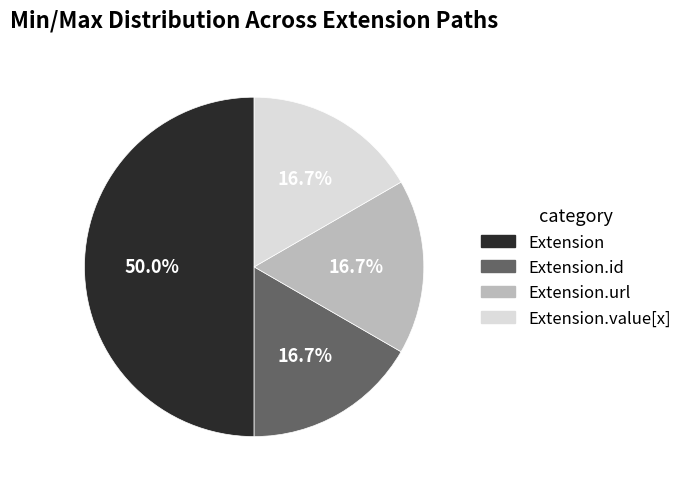

What percentage is the Extension.url slice, to the nearest percent?

17%